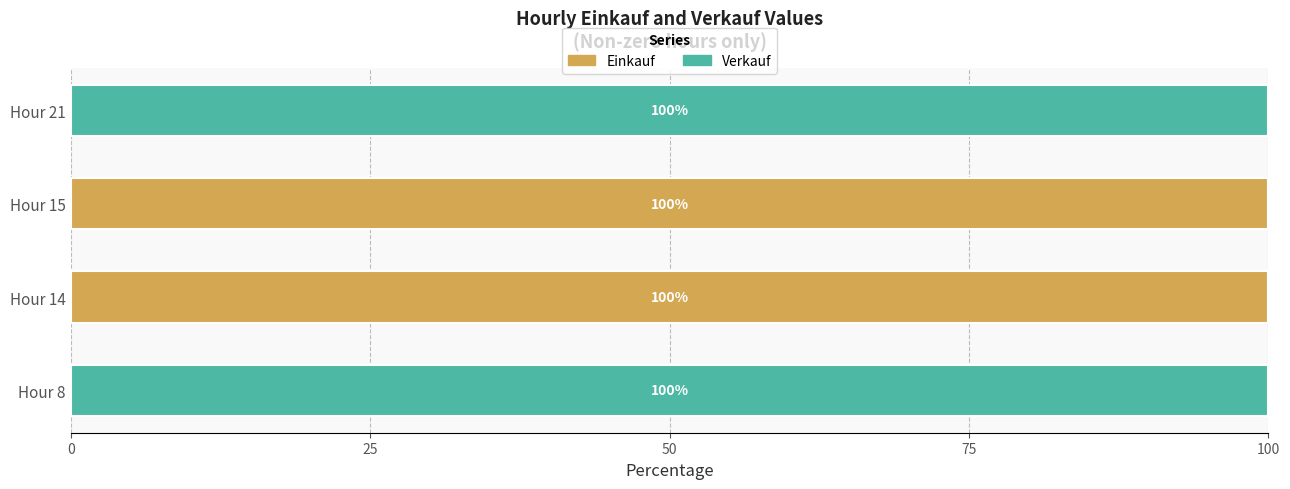

What is the total value across all series at Hour 21?

100